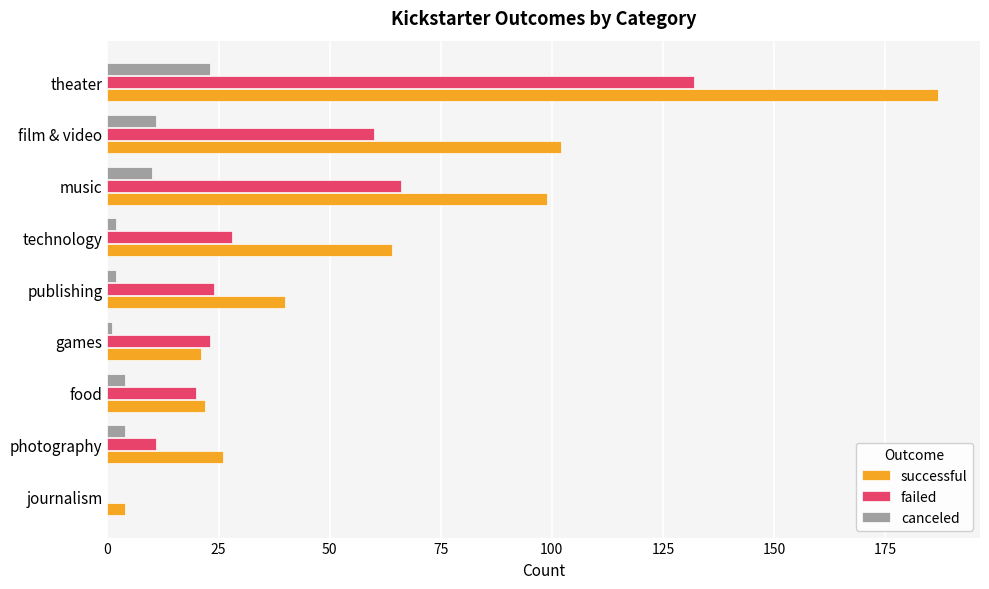

At which category is the sum across all series the highest?

theater